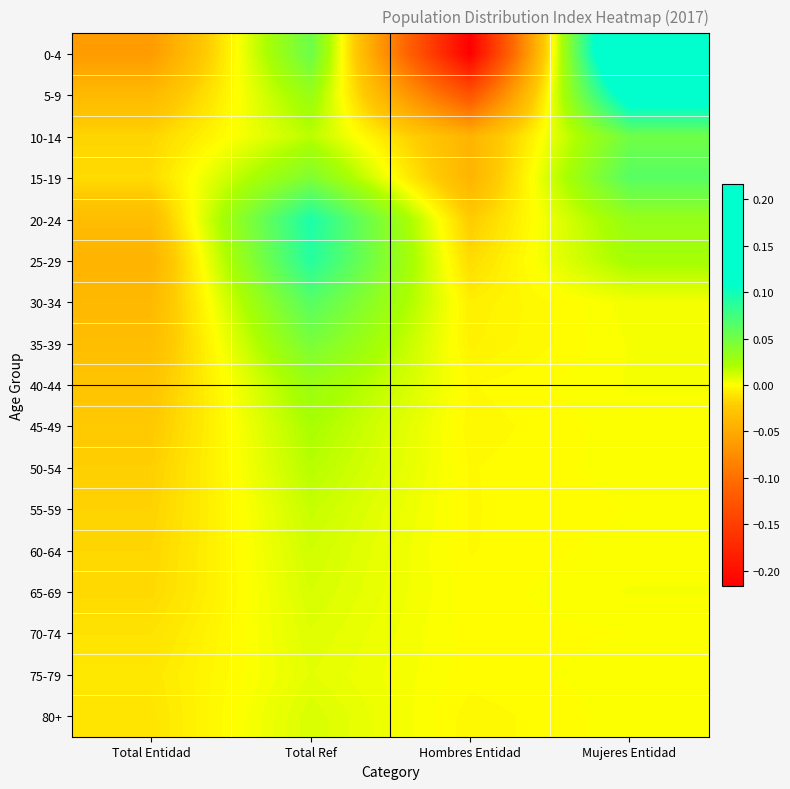

Rank the series by their maximum value, from lowest to highest.

75-79, 70-74, 80+, 65-69, 60-64, 55-59, 50-54, 45-49, 40-44, 35-39, 10-14, 30-34, 15-19, 25-29, 20-24, 5-9, 0-4